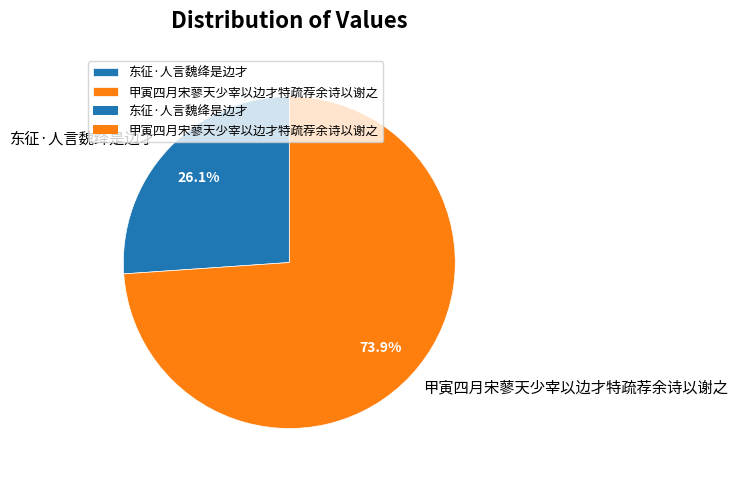

Is 东征·人言魏绛是边才 the majority of the pie?

No